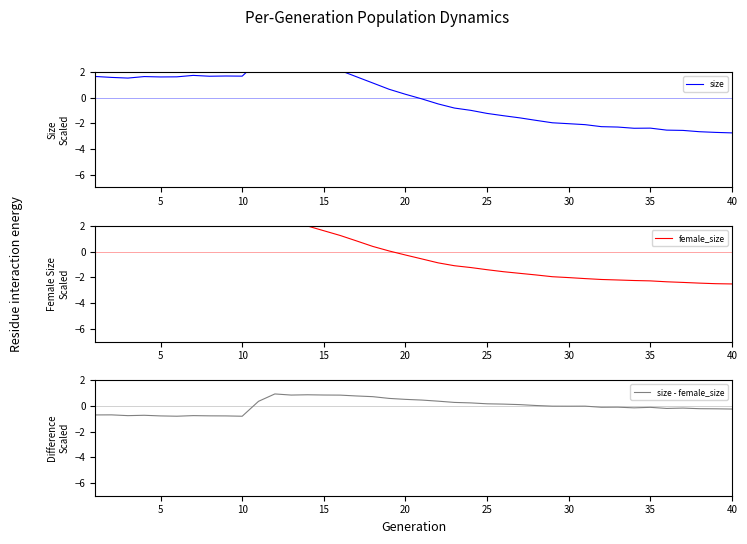

Reading right to left, extract all data points from this chart.

size: -2.7	-2.7	-2.7	-2.6	-2.5	-2.4	-2.4	-2.3	-2.3	-2.1	-2.0	-2.0	-1.8	-1.6	-1.4	-1.2	-1.0	-0.8	-0.5	-0.1	0.3	0.7	1.1	1.6	2.1	2.5	2.9	3.1	3.4	2.9	1.7	1.7	1.7	1.7	1.6	1.6	1.6	1.5	1.6	1.7
female_size: -2.5	-2.5	-2.4	-2.4	-2.3	-2.3	-2.2	-2.2	-2.2	-2.1	-2.0	-1.9	-1.8	-1.7	-1.6	-1.4	-1.2	-1.1	-0.9	-0.6	-0.2	0.1	0.4	0.9	1.3	1.6	2.0	2.3	2.5	2.5	2.5	2.5	2.4	2.5	2.4	2.4	2.4	2.3	2.3	2.4
size - female_size: -0.2	-0.2	-0.2	-0.2	-0.2	-0.1	-0.1	-0.1	-0.1	-0.0	-0.0	-0.0	0.0	0.1	0.1	0.2	0.2	0.3	0.4	0.5	0.5	0.6	0.7	0.8	0.8	0.9	0.9	0.8	0.9	0.4	-0.8	-0.8	-0.8	-0.8	-0.8	-0.8	-0.7	-0.8	-0.7	-0.7